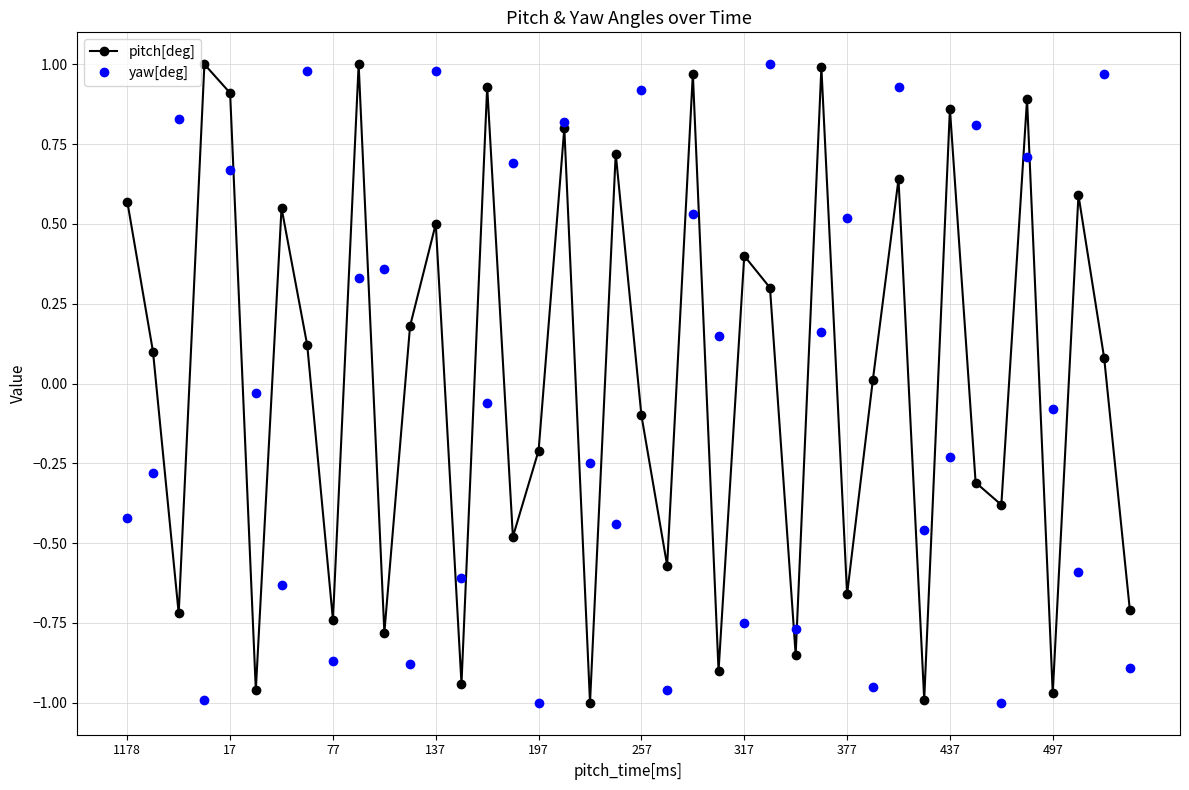

What is the value of the yaw[deg] point at the 2nd from the left?

-0.3